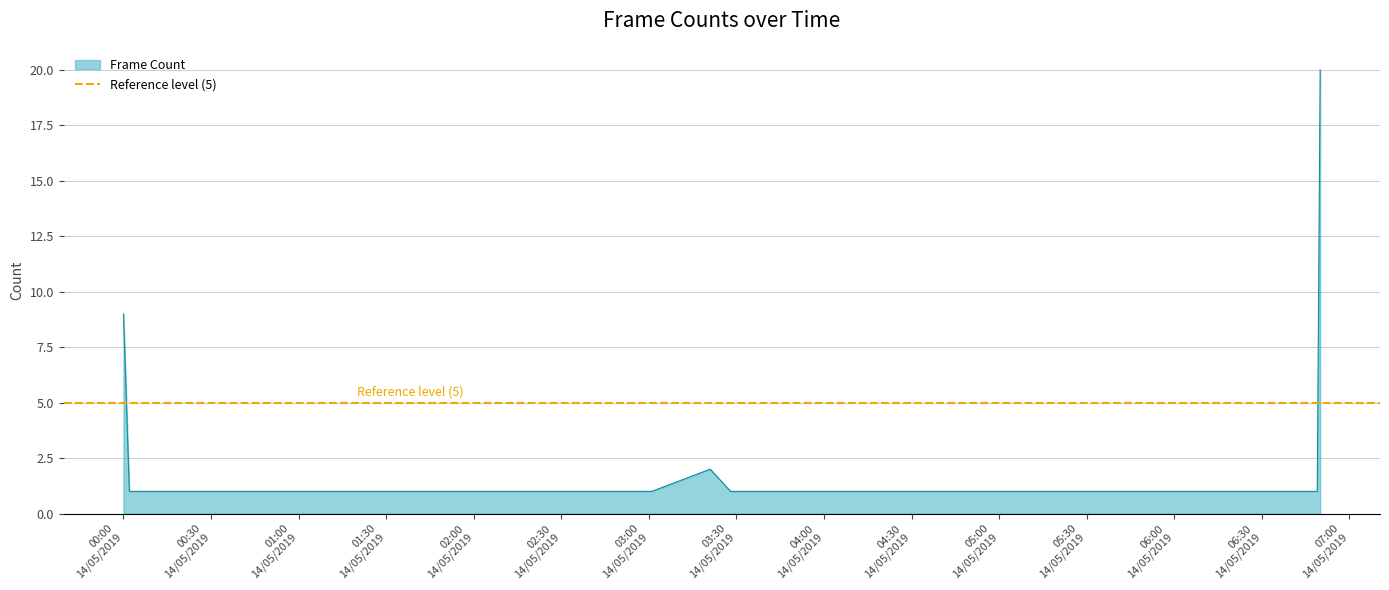

What is the label of the 1st point from the right?

2019-05-14 06:50:00